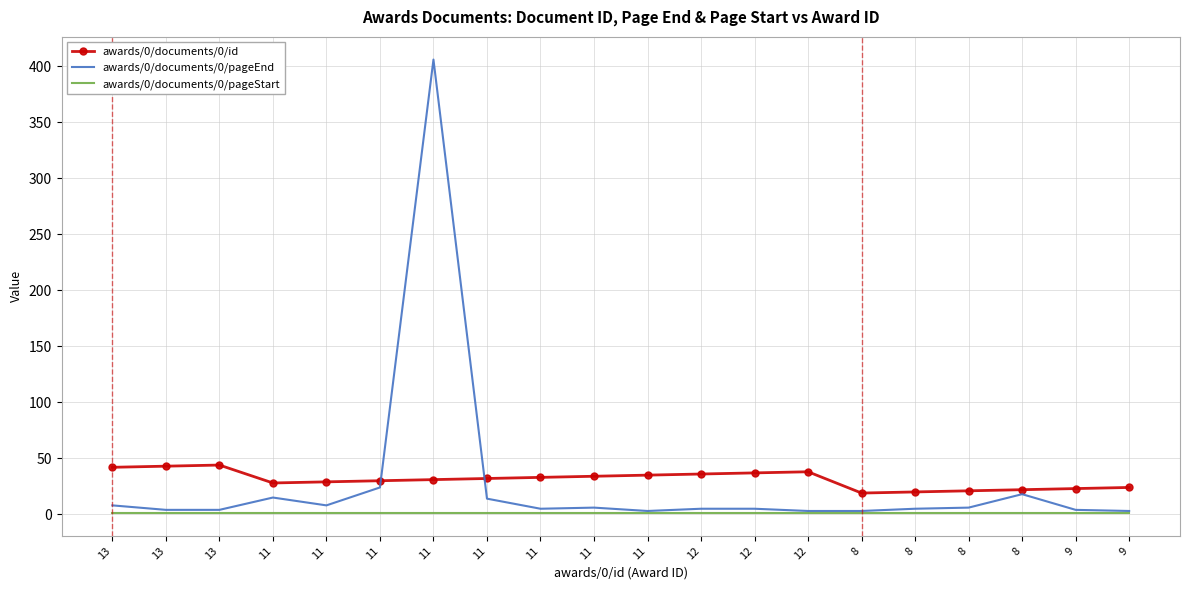

Reading right to left, extract all data points from this chart.

awards/0/documents/0/id: 24	23	22	21	20	19	38	37	36	35	34	33	32	31	30	29	28	44	43	42
awards/0/documents/0/pageEnd: 3	4	18	6	5	3	3	5	5	3	6	5	14	406	24	8	15	4	4	8
awards/0/documents/0/pageStart: 1	1	1	1	1	1	1	1	1	1	1	1	1	1	1	1	1	1	1	1